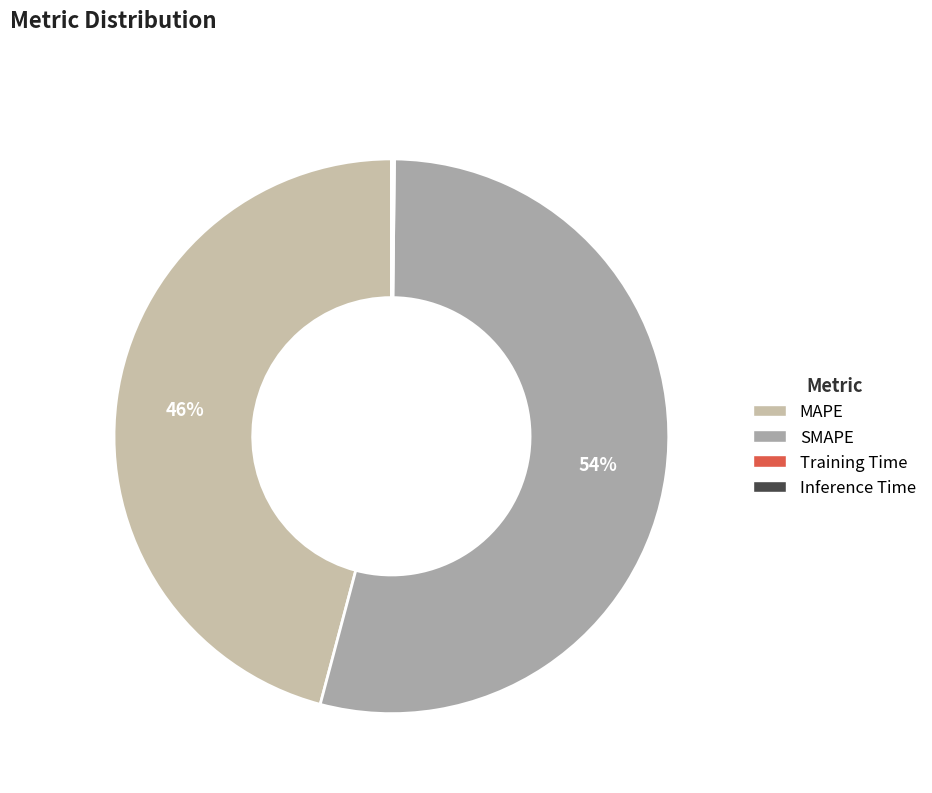

Is it true that Training Time is 0% of the pie?

True